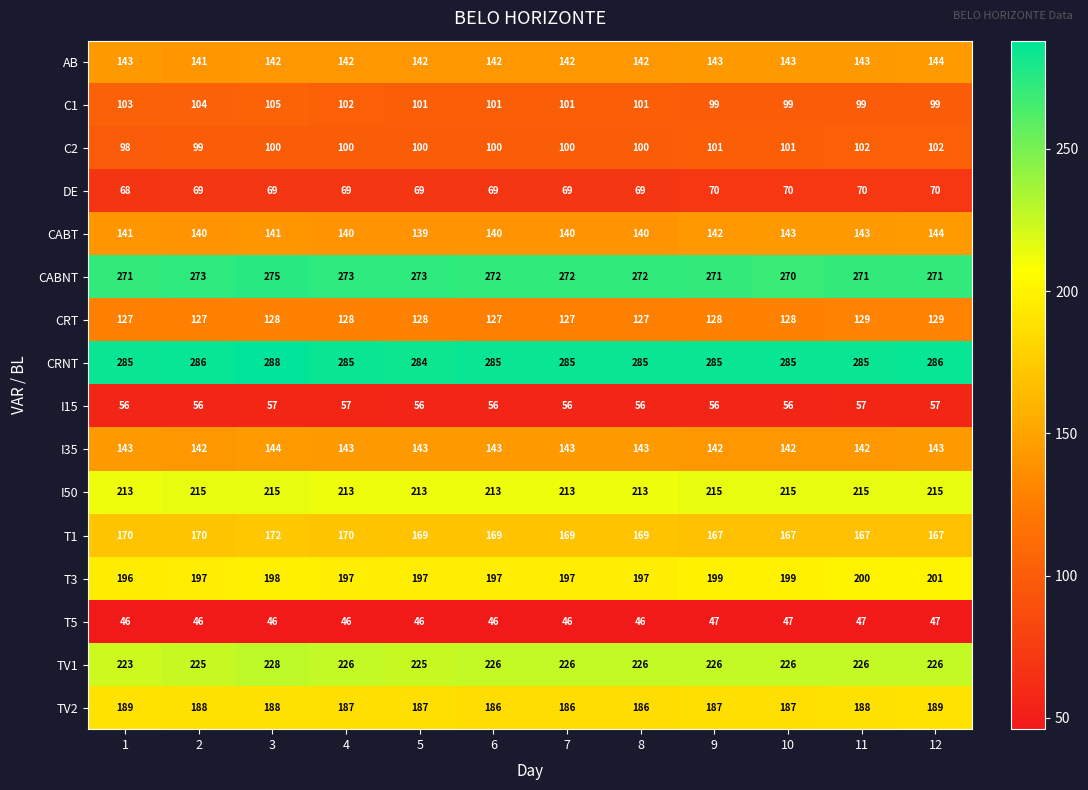

Which series has the largest range (max minus min)?

C1